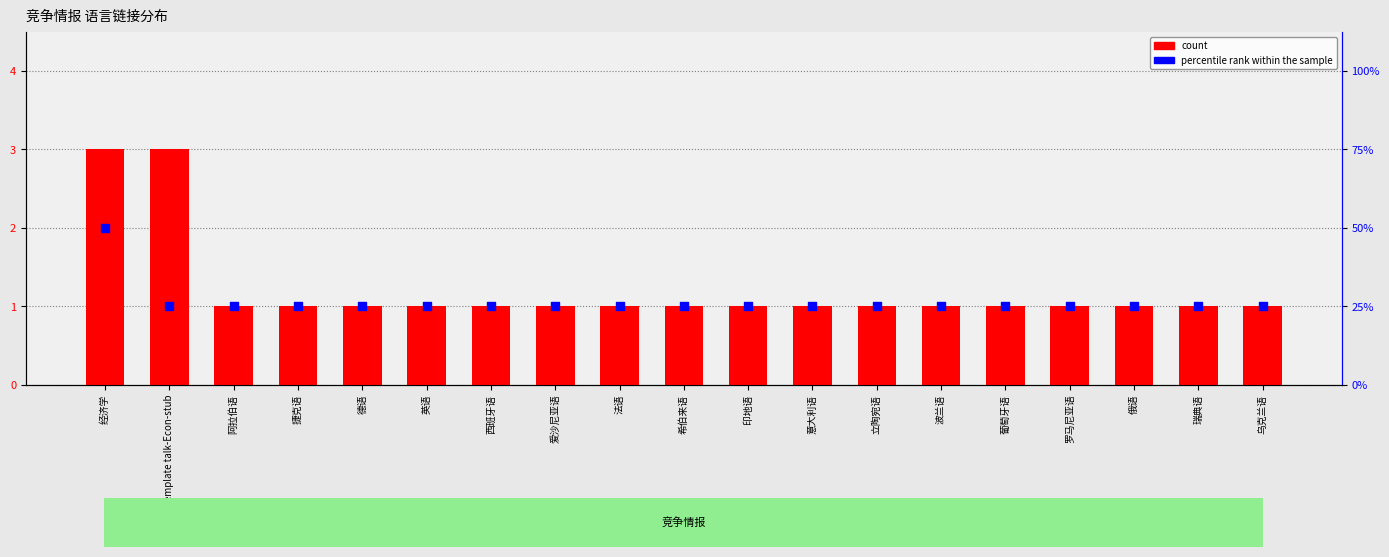

Which series has the largest Y range (max minus min)?

count